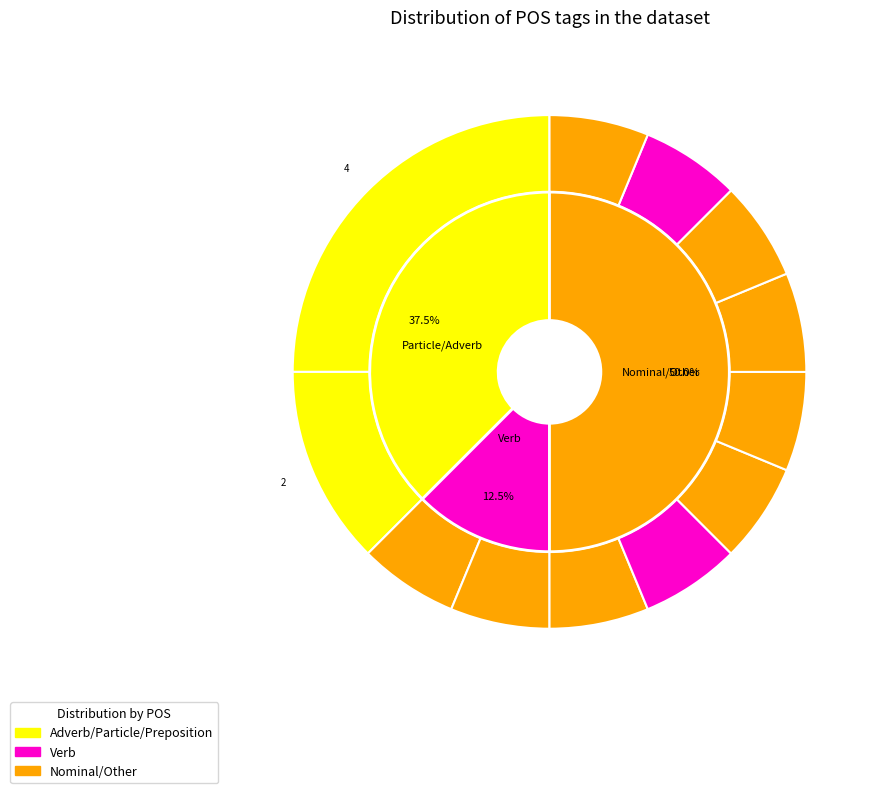

Is there a majority slice in this chart?

No